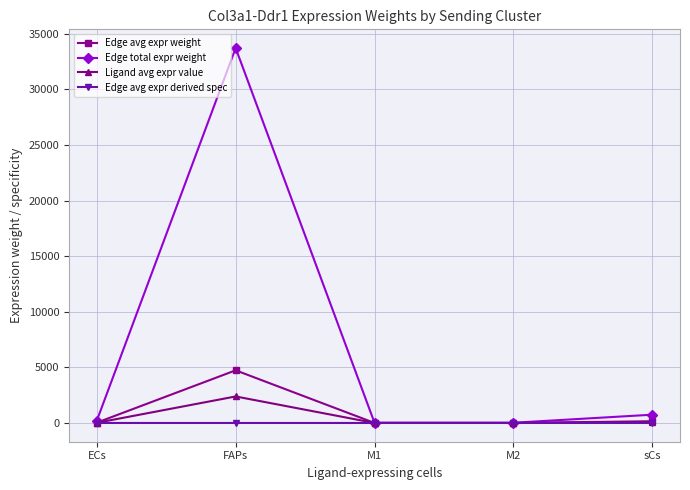

The value of Edge avg expr derived spec at M1 is 0.0. True or false?

True